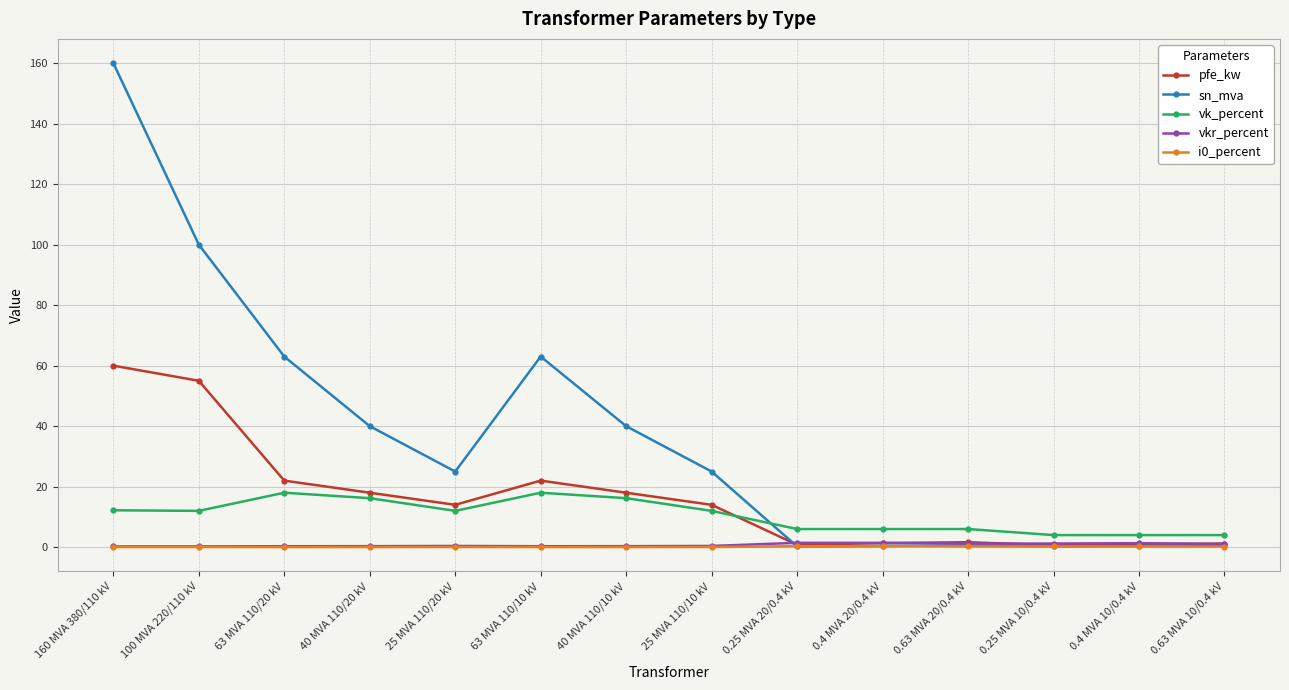

How many series are shown in this chart?

5